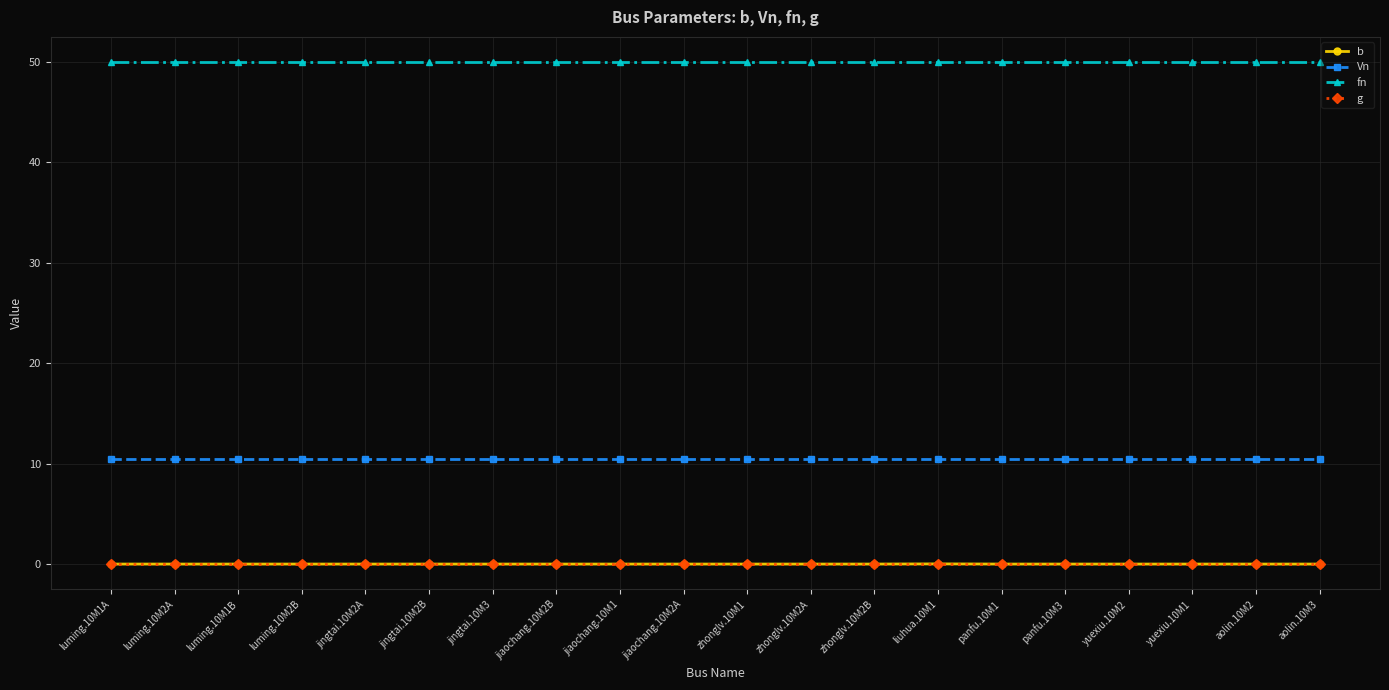

At how many categories does at least one series exceed 27?

20